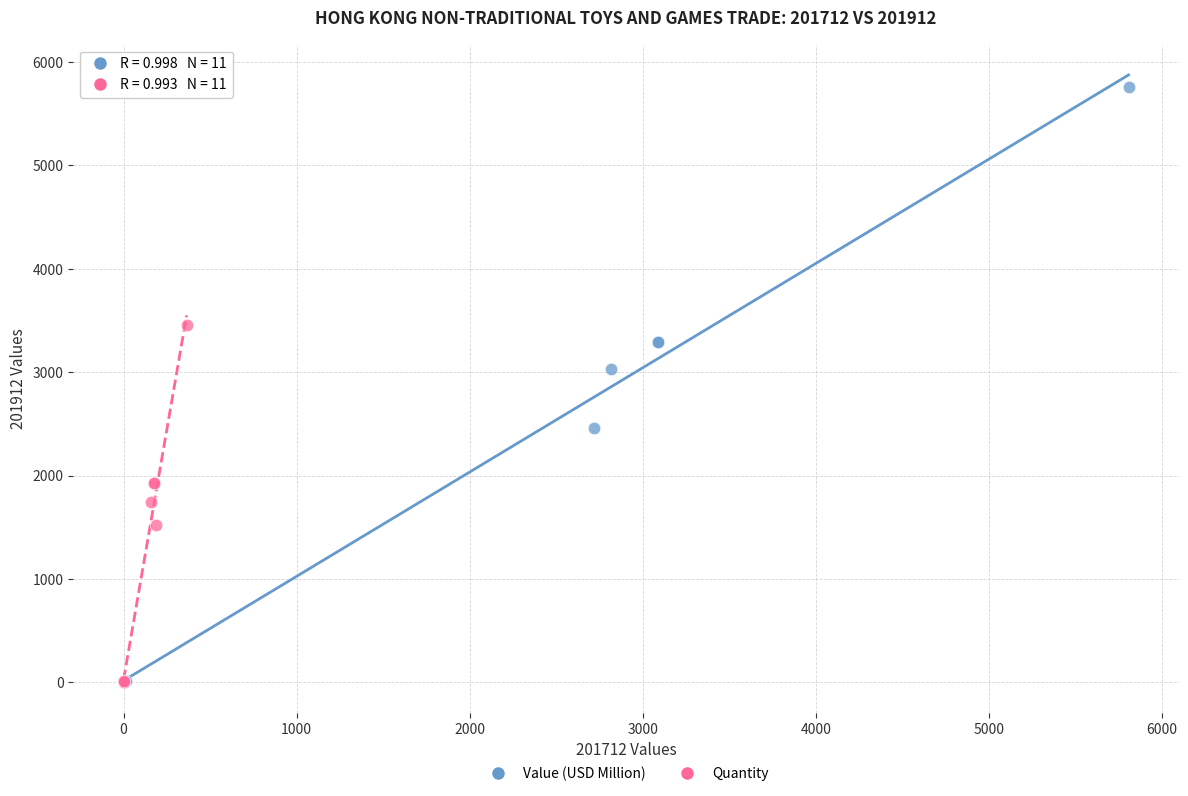

What are all the series names shown in the legend?

Value (USD Million), Quantity